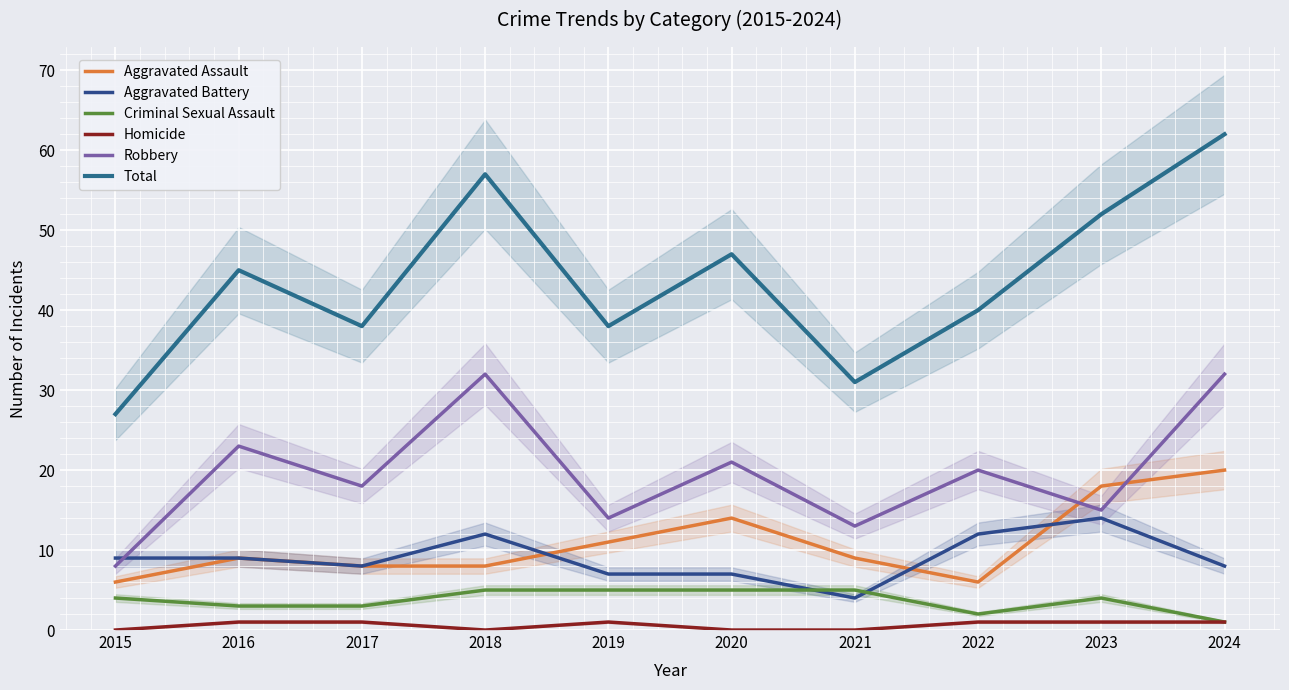

How many interior local valleys does the Aggravated Battery series have?

2